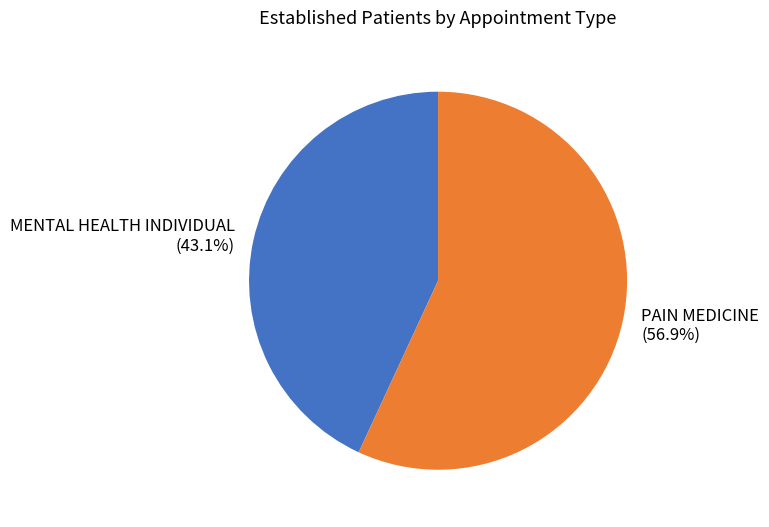

To the nearest percent, what percentage of the pie is MENTAL HEALTH INDIVIDUAL?

43%